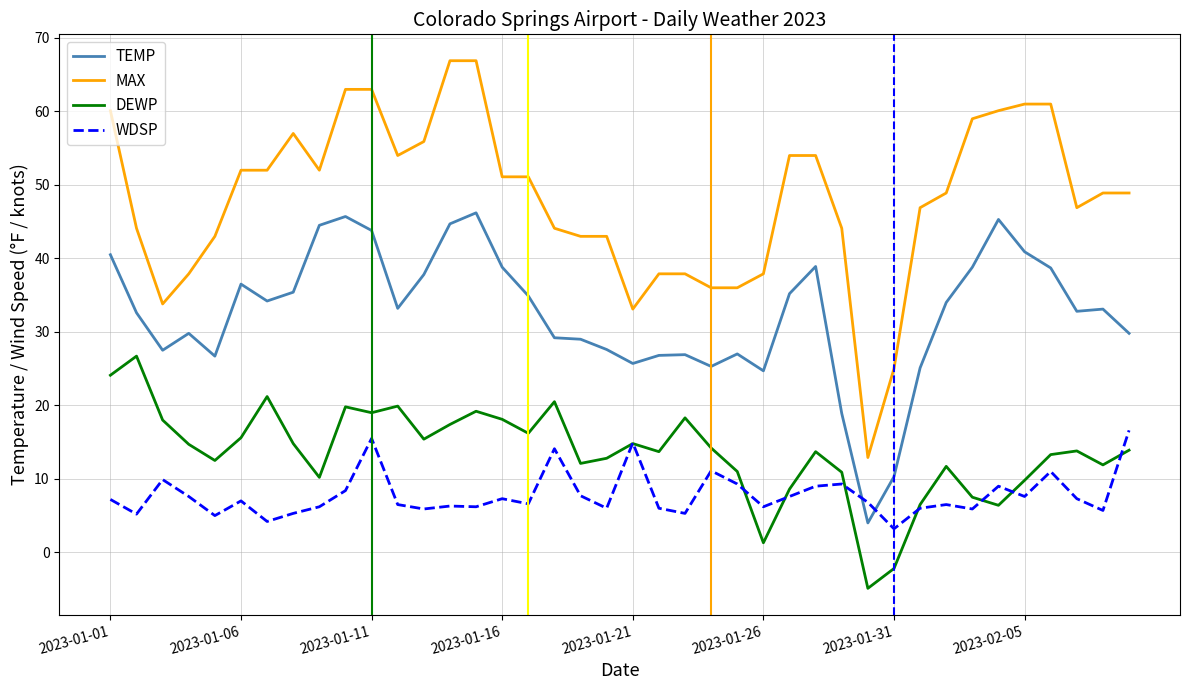

What is the difference between the maximum and second lowest values in the MAX series?

41.9